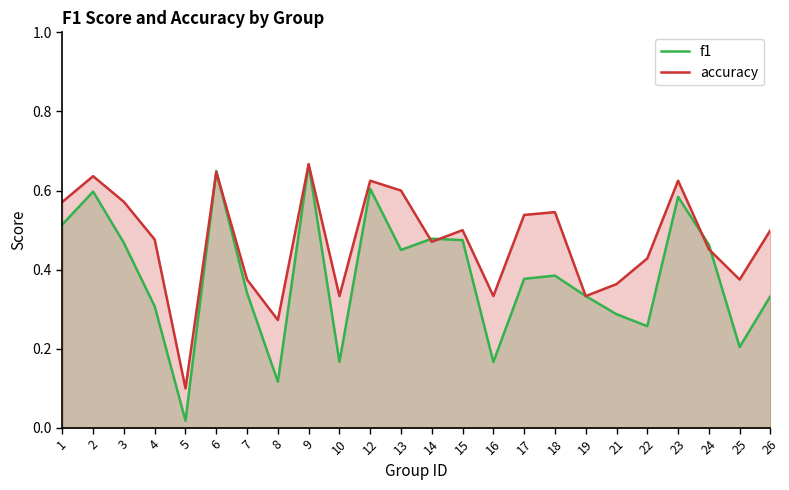

True or false: accuracy has more than 2 interior local peaks.

True